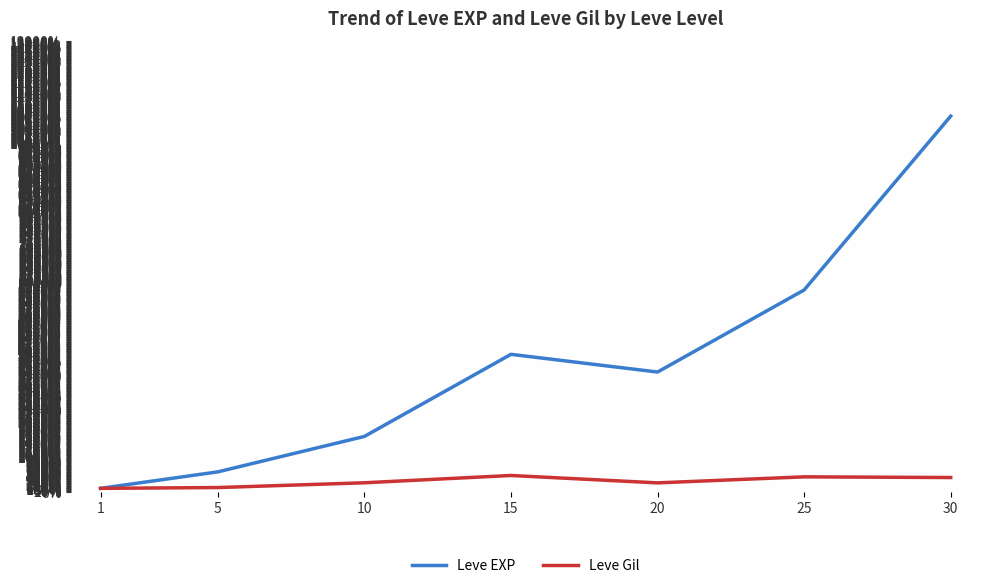

What is the difference between the Leve EXP values at 10 and 1?

1485.7